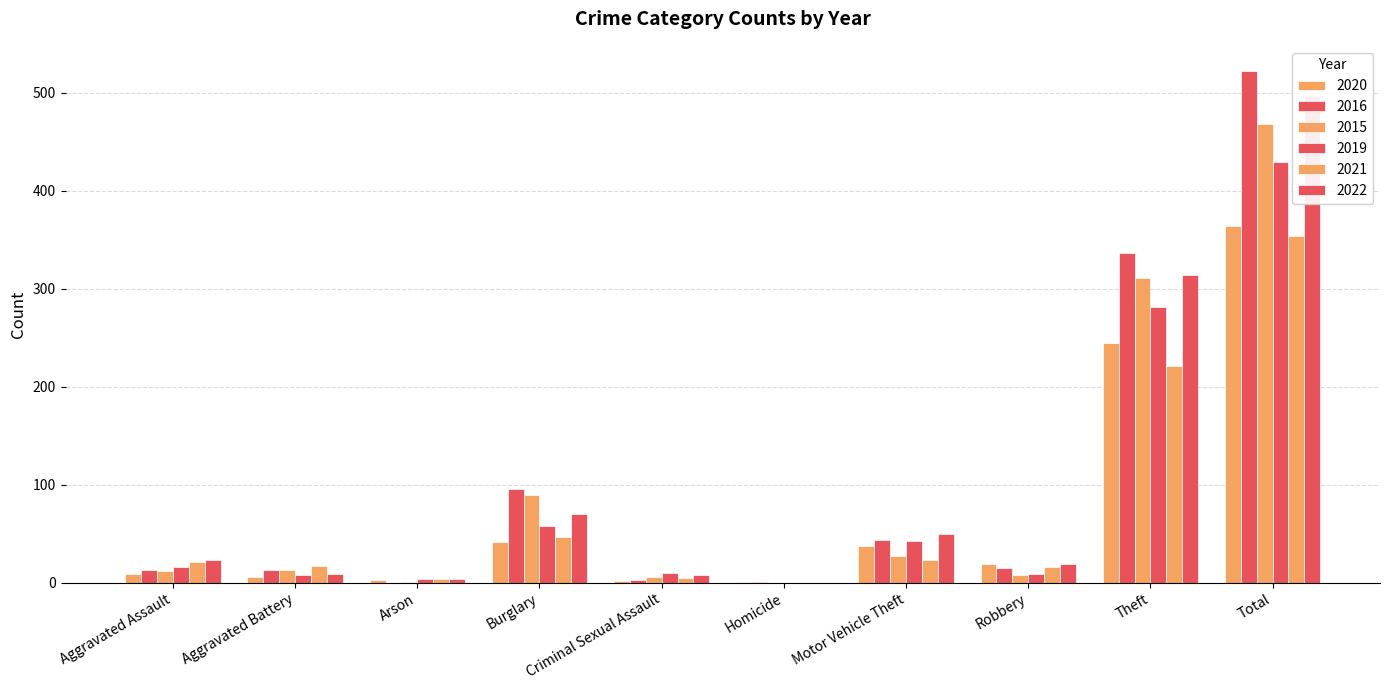

Reading left to right, extract all data points from this chart.

2020: 9	6	3	42	2	1	37	19	245	364
2016: 13	13	0	96	3	1	44	15	337	522
2015: 12	13	1	90	6	0	27	8	311	468
2019: 16	8	4	58	10	0	43	9	281	429
2021: 21	17	4	47	5	0	23	16	221	354
2022: 23	9	4	70	8	0	50	19	314	497